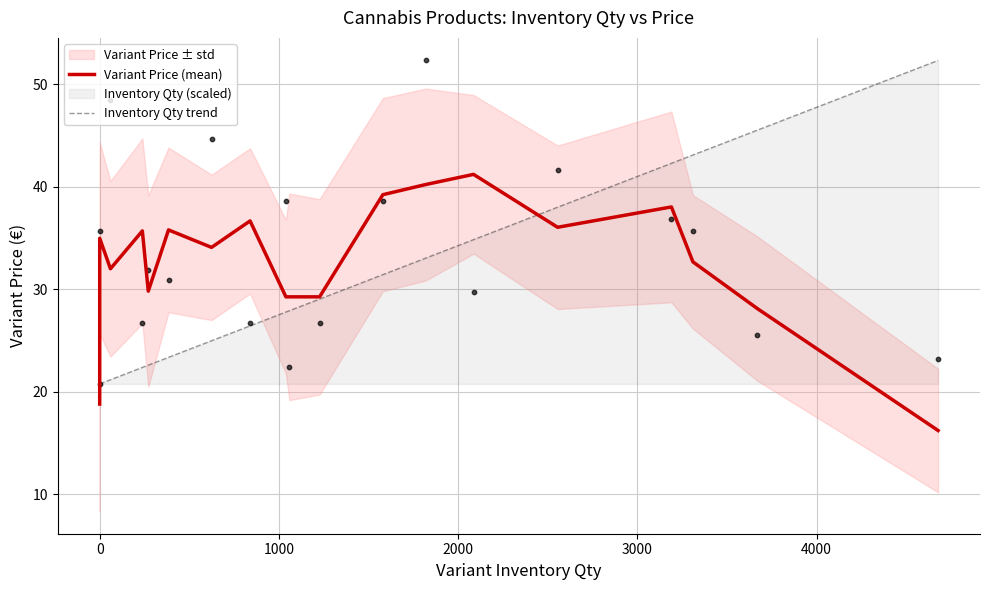

Which series has the widest spread of Y values?

Inventory Qty trend